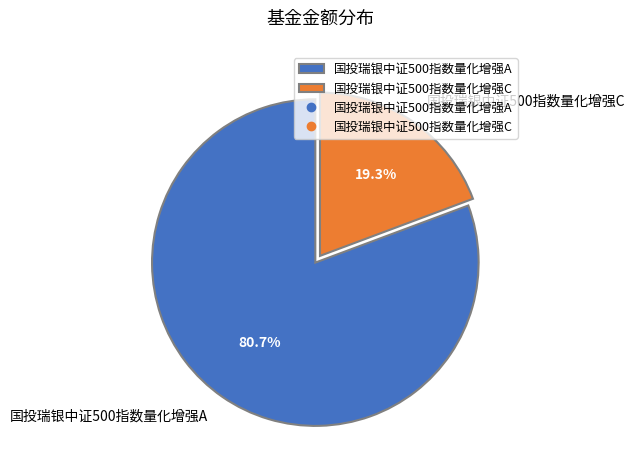

Count the number of slices in the pie.

2